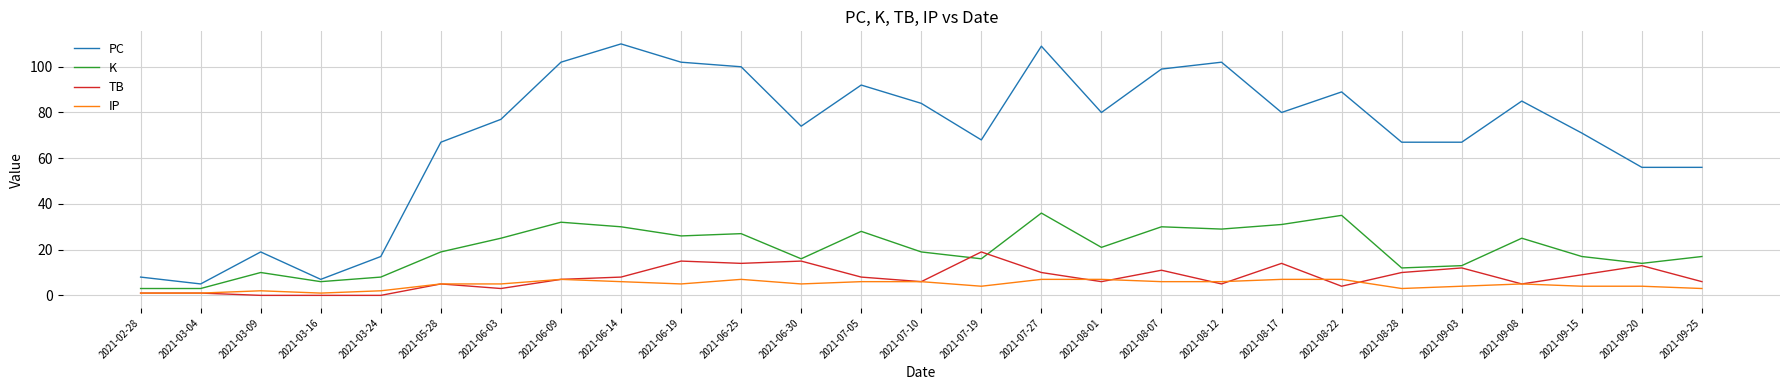

Count the IP values in the range 3 to 6.

16